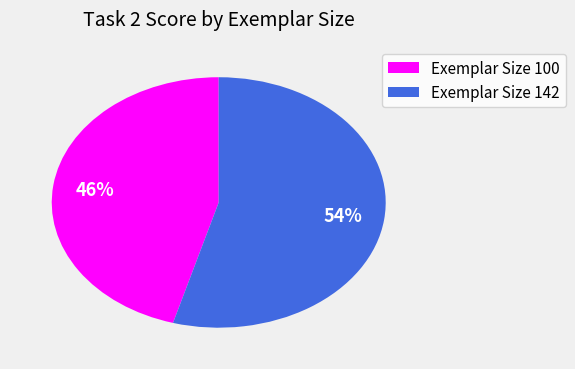

How many segments does this pie chart have?

2